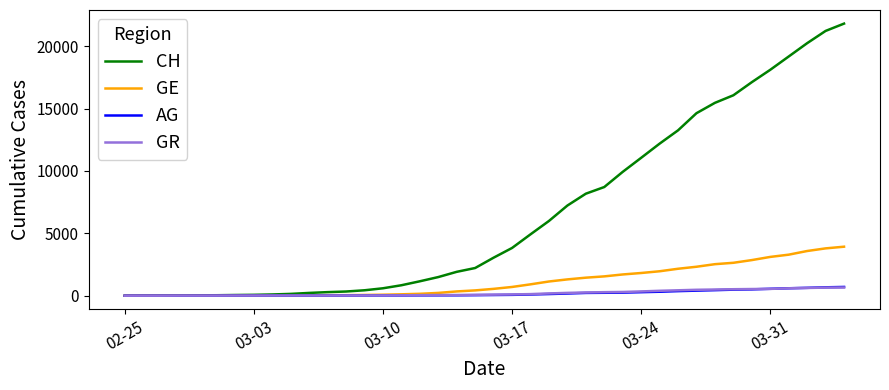

What is the maximum value shown in the chart?

21808